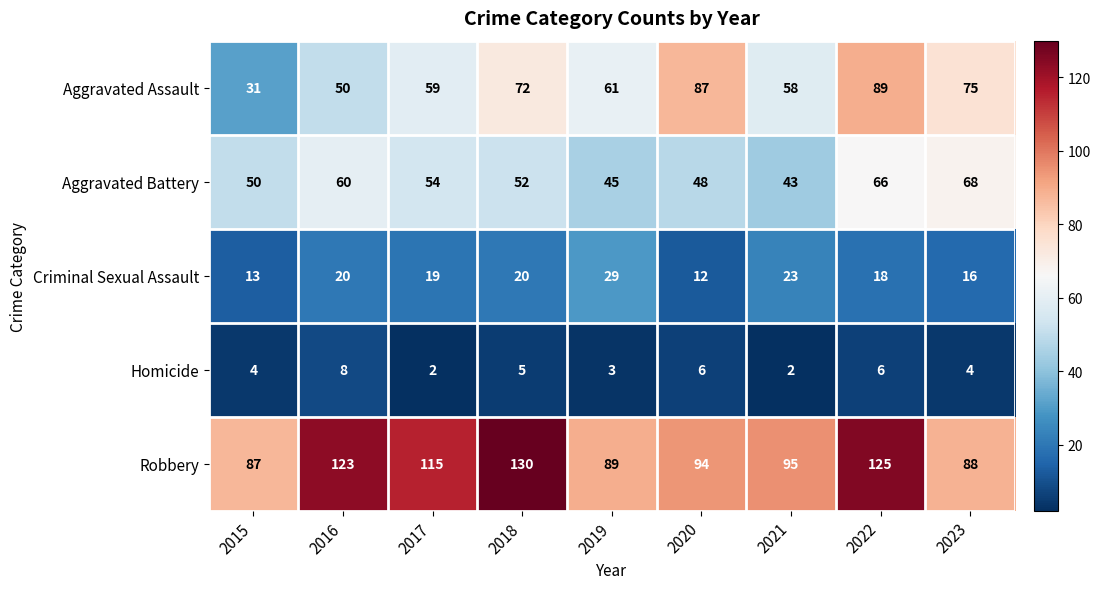

At which label does Aggravated Assault reach its minimum?

2015